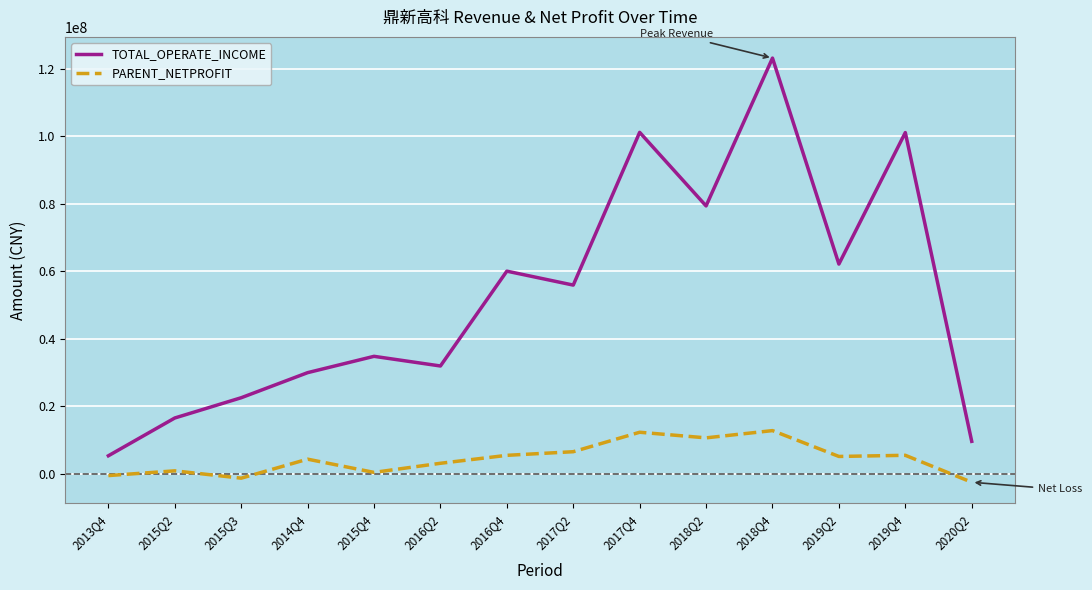

What is the difference between the TOTAL_OPERATE_INCOME values at 2018Q2 and 2018Q4?

43785926.9